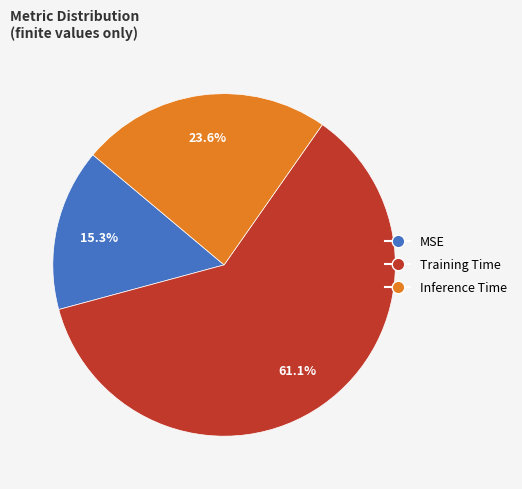

Which slice is the largest?

Training Time